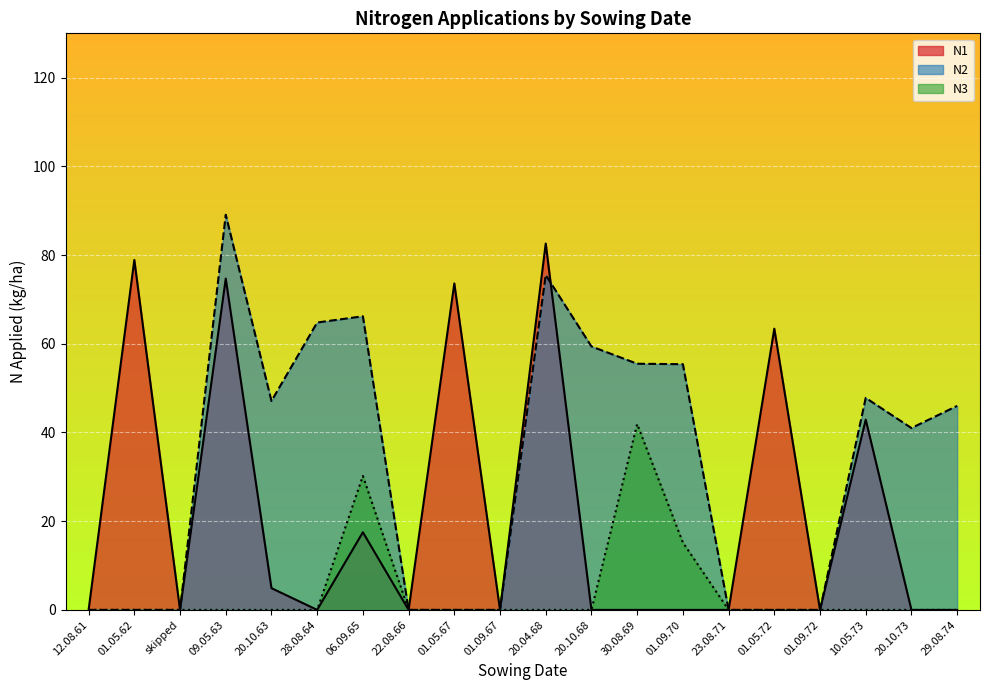

At which label is N1 closest to 41?

10.05.73